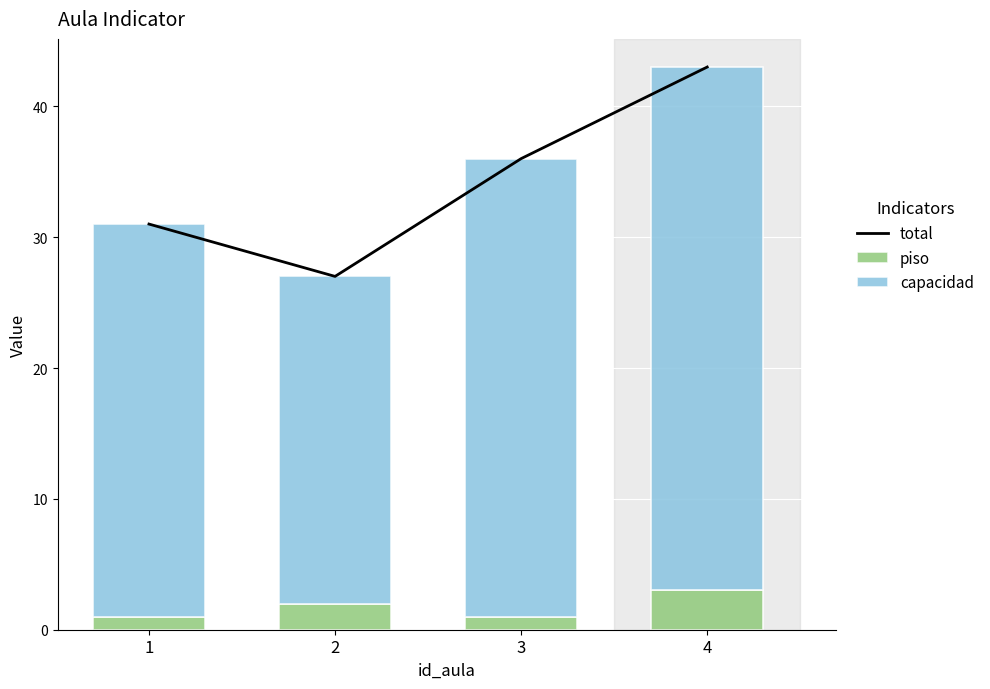

What is the sum of the total values at 4 and 3?

79